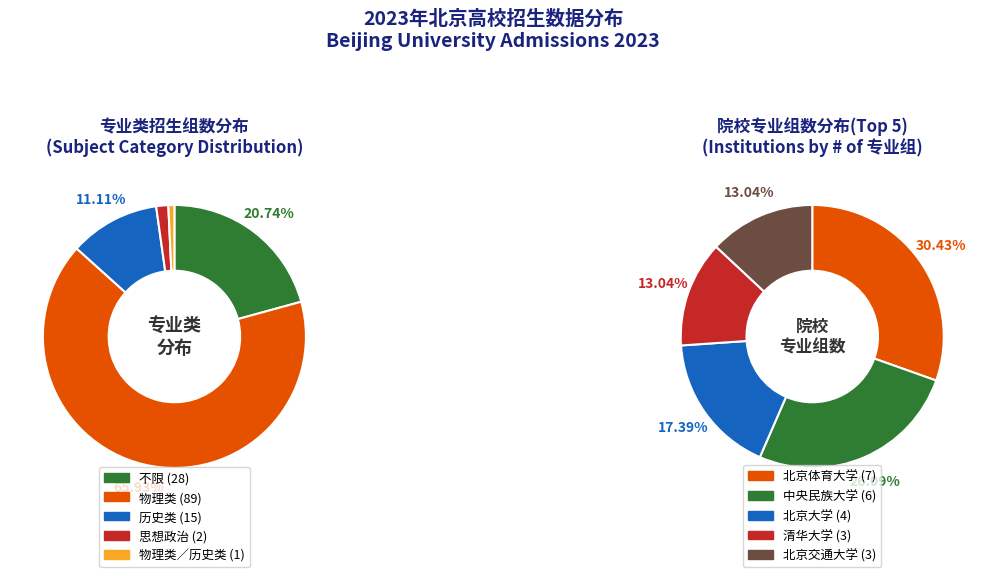

Is the sum of 历史类 and 思想政治 greater than half?

No